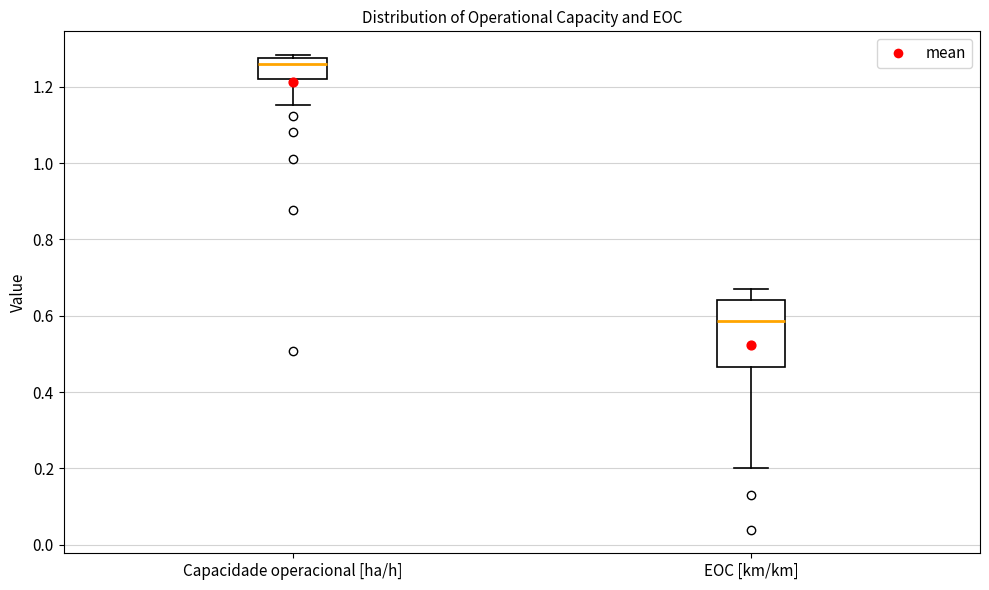

Reading left to right, transcribe this box plot: for each box, give where its median line is, the range the box spans, and where its two whiskers end, as read against the y-axis. The values are not printed on the chart, so give them approximately, as read against the axis.

Capacidade operacional [ha/h]: median 1.26, box 1.22 to 1.28, whiskers 1.16 to 1.28 (just above the box's upper edge)
EOC [km/km]: median 0.58, box 0.46 to 0.64, whiskers 0.20 to 0.68